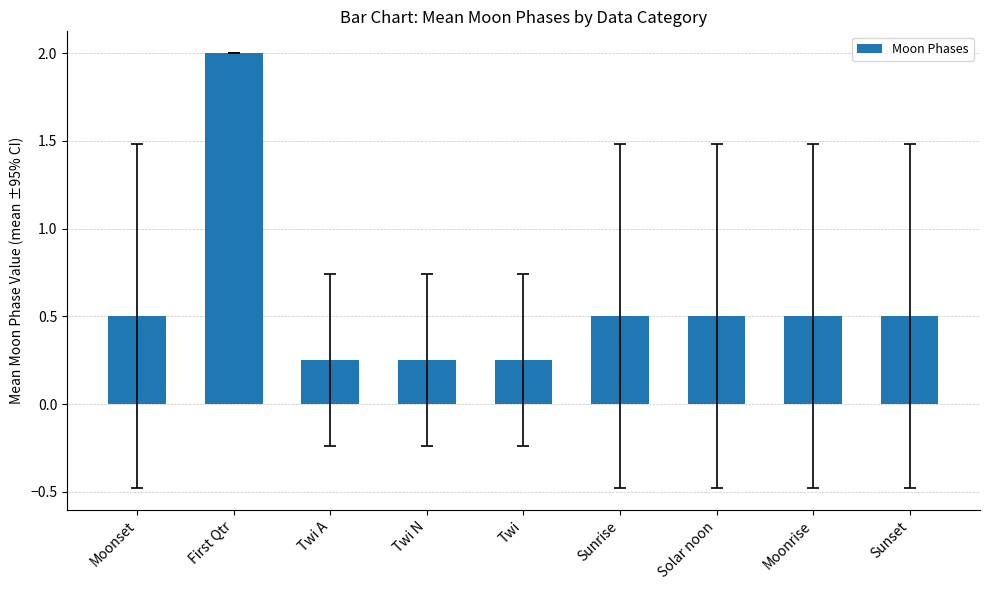

True or false: the data shows 0.8 at Moonrise.

False